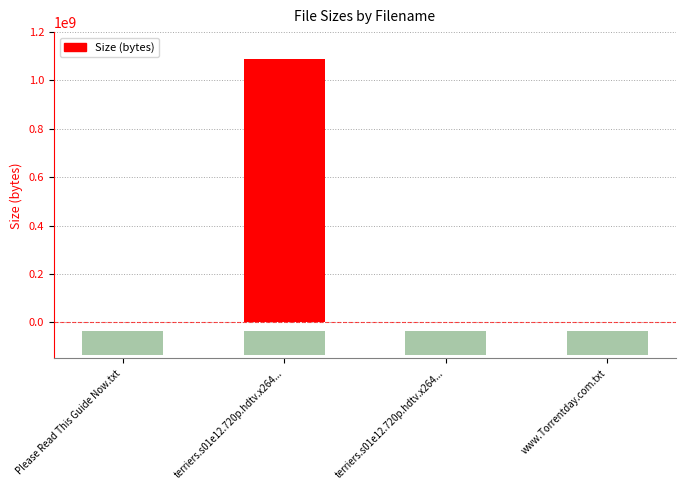

Reading left to right, extract all data points from this chart.

493	1090000000	61	493